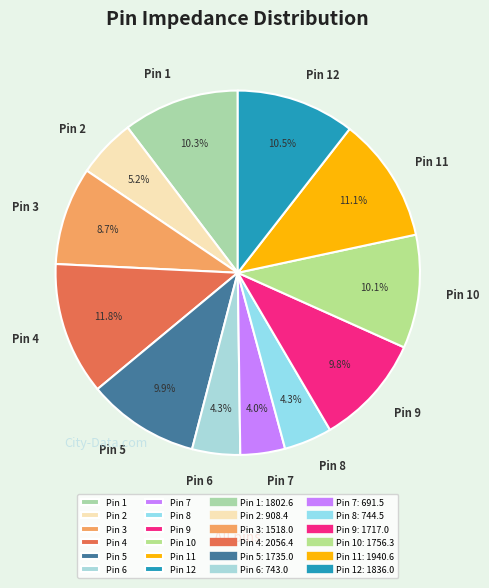

How many segments does this pie chart have?

12